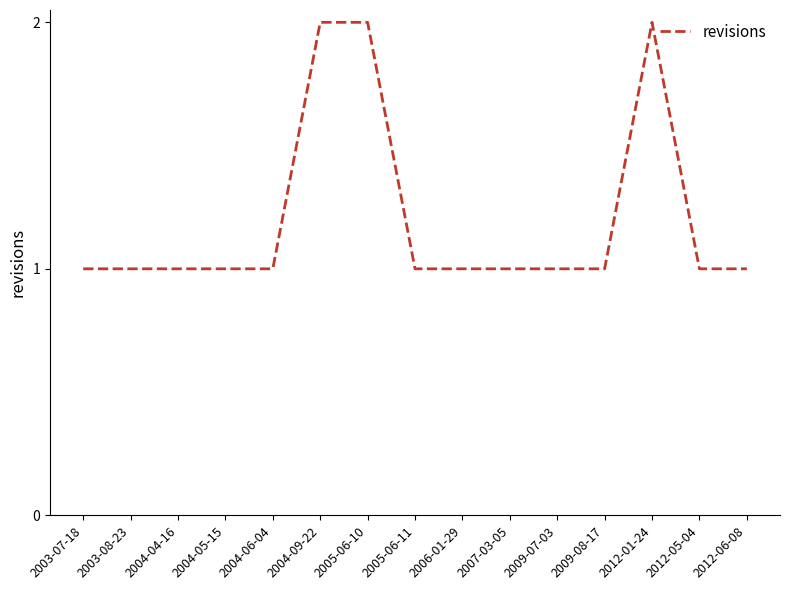

True or false: the data shows 2 at 2003-07-18.

False